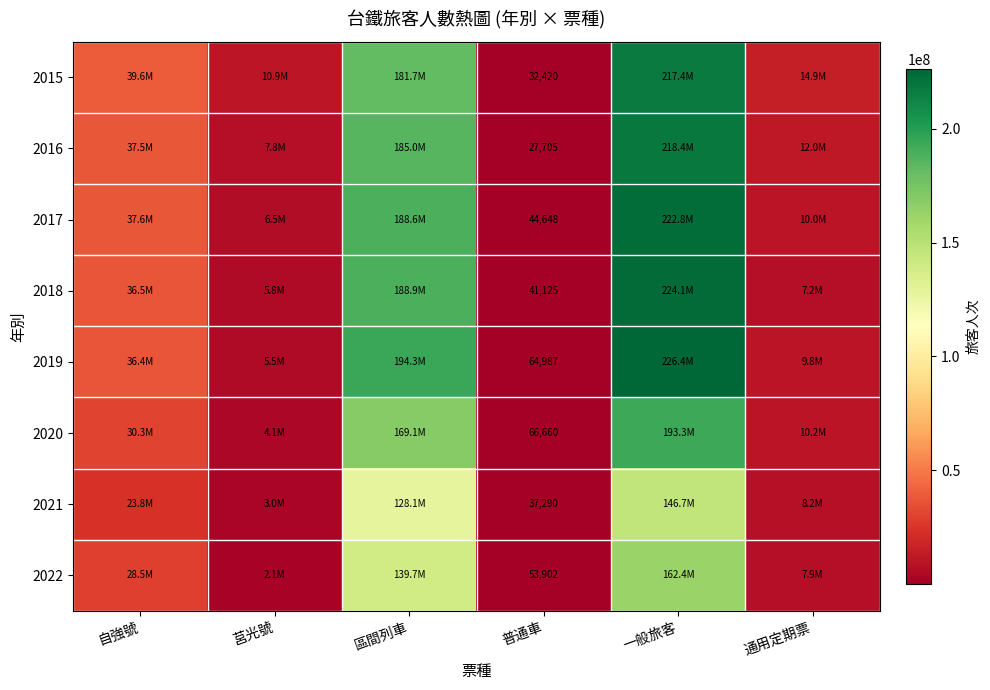

At 普通車, list the series in order from largest to smallest.

2020, 2019, 2022, 2017, 2018, 2021, 2015, 2016